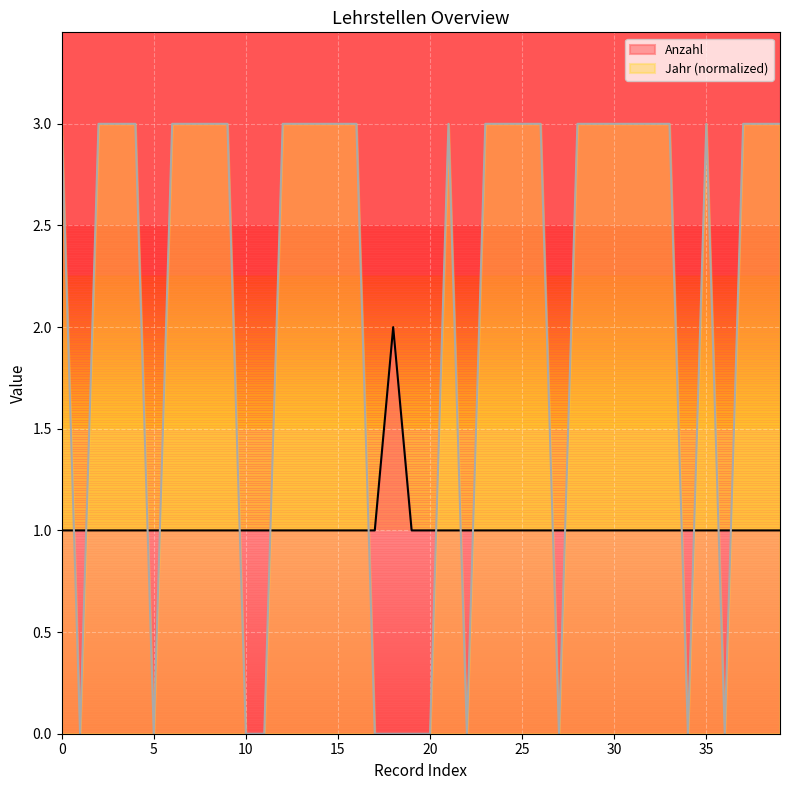

How many intersections are there between Jahr and Anzahl?

16